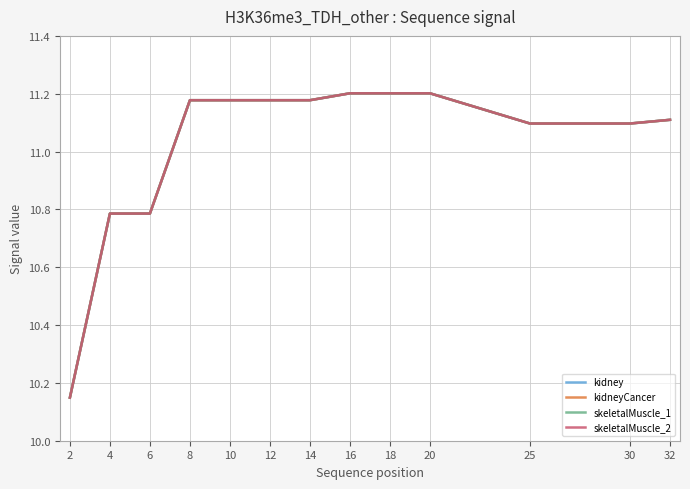

Does the chart display data point markers on the line(s)?

No